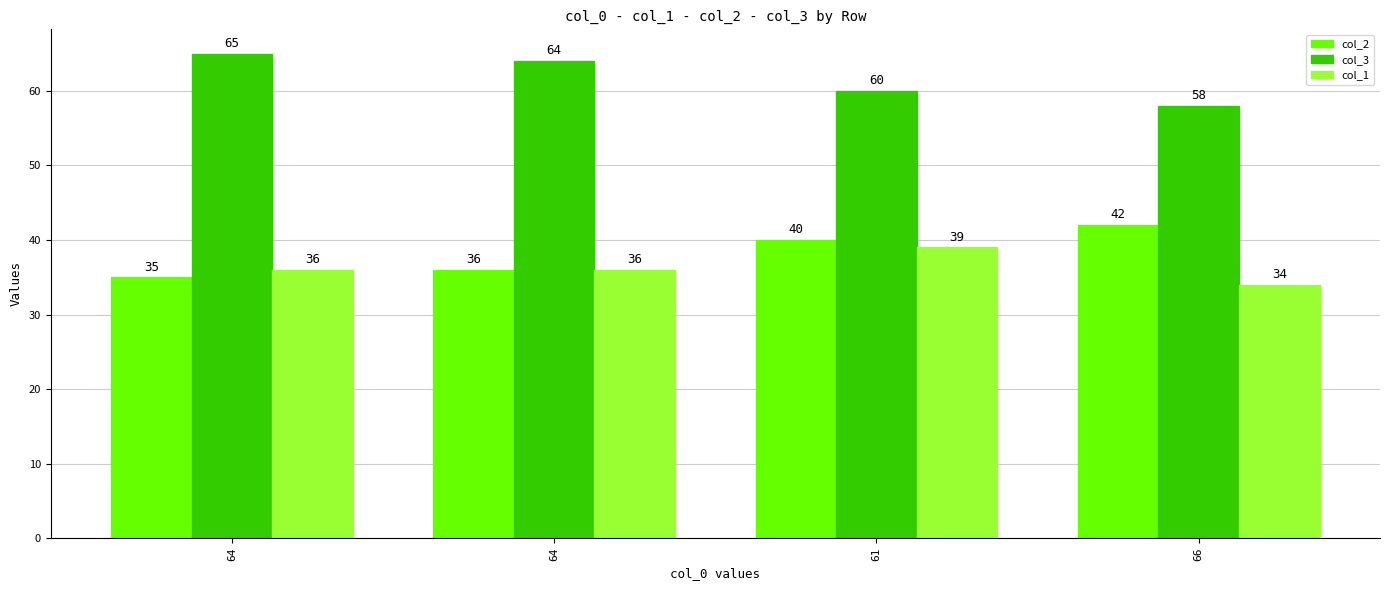

What is the average value of the col_3 series?

62